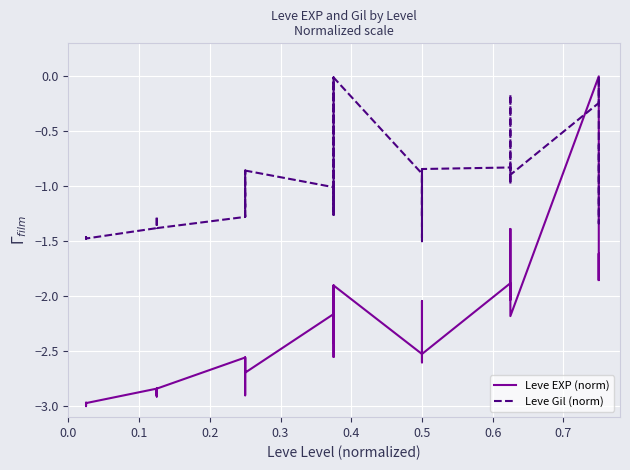

Where is the first local maximum for Leve Gil (norm)?

0.1